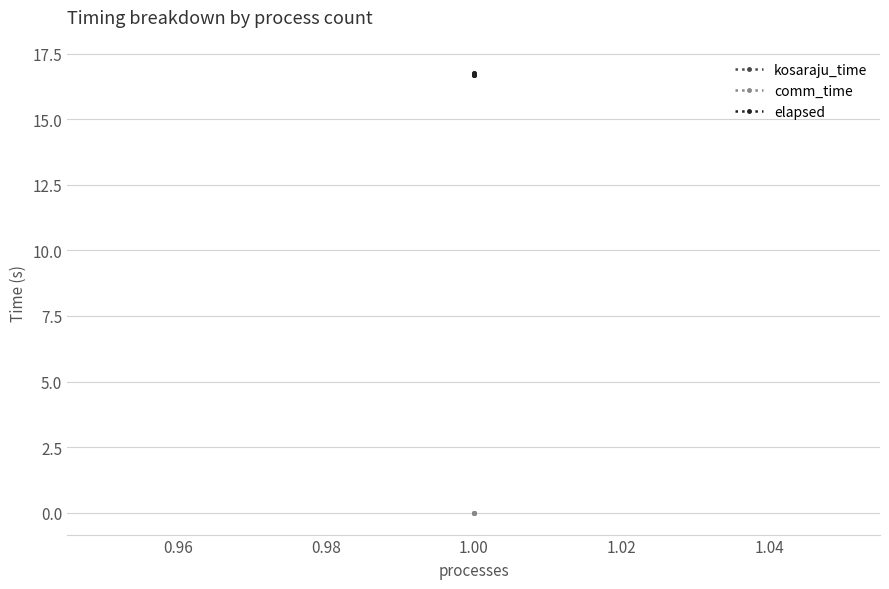

True or false: elapsed and comm_time cross at least once.

False